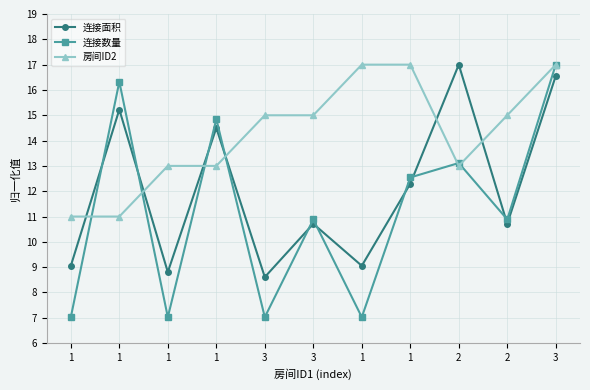

What is the maximum value for 房间ID2?

17.0